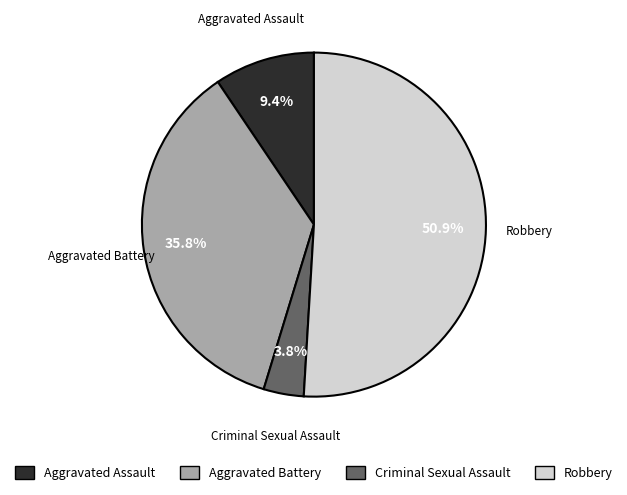

Which category accounts for the majority?

Robbery